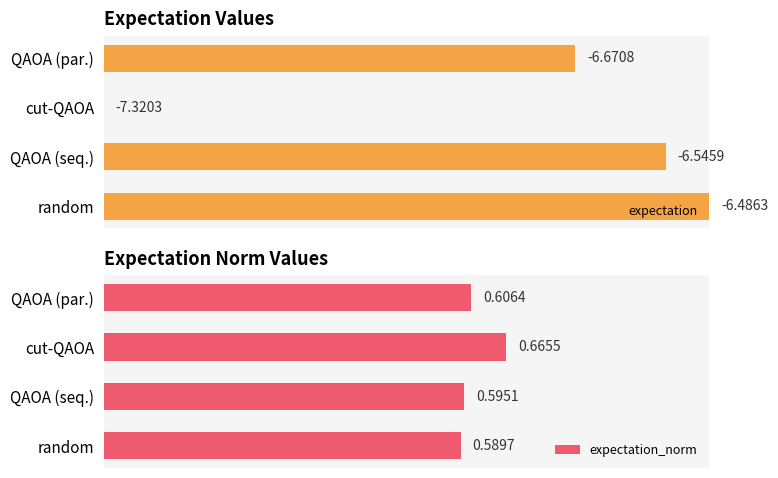

At which label does expectation_norm reach its minimum?

random